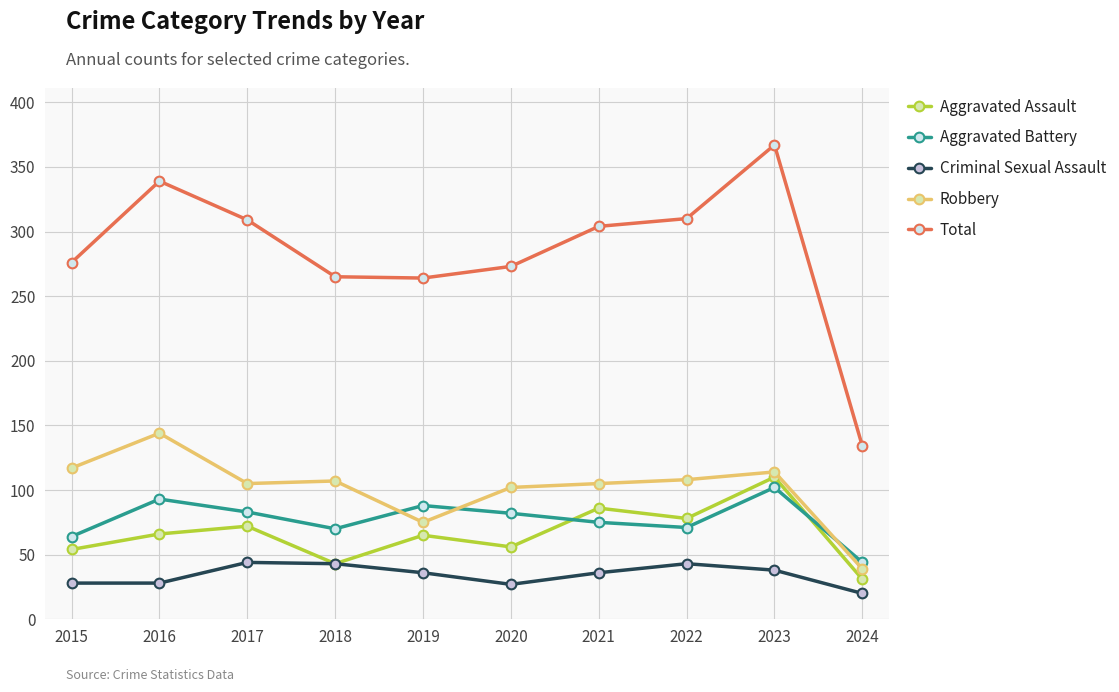

The value of Robbery at 2021 is 105. True or false?

True